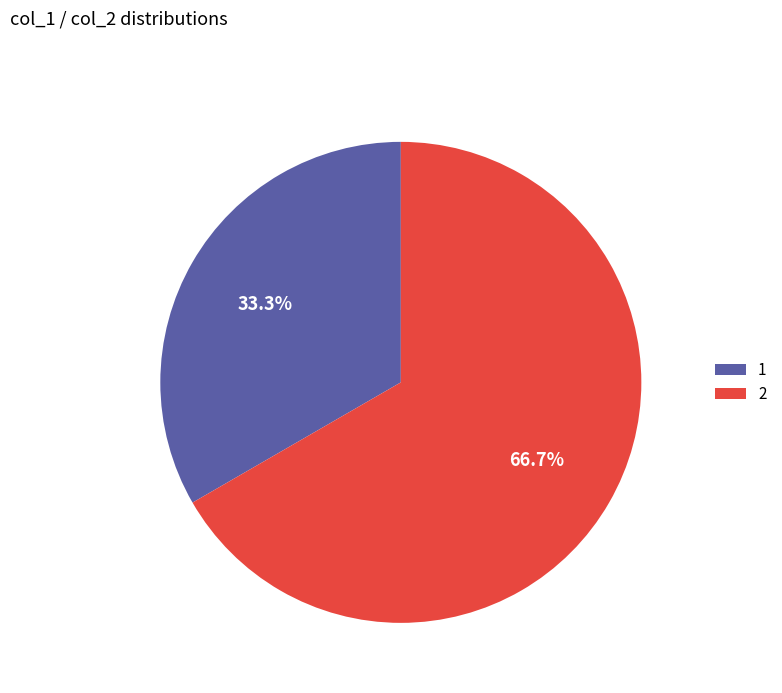

How many slices are in this pie chart?

2